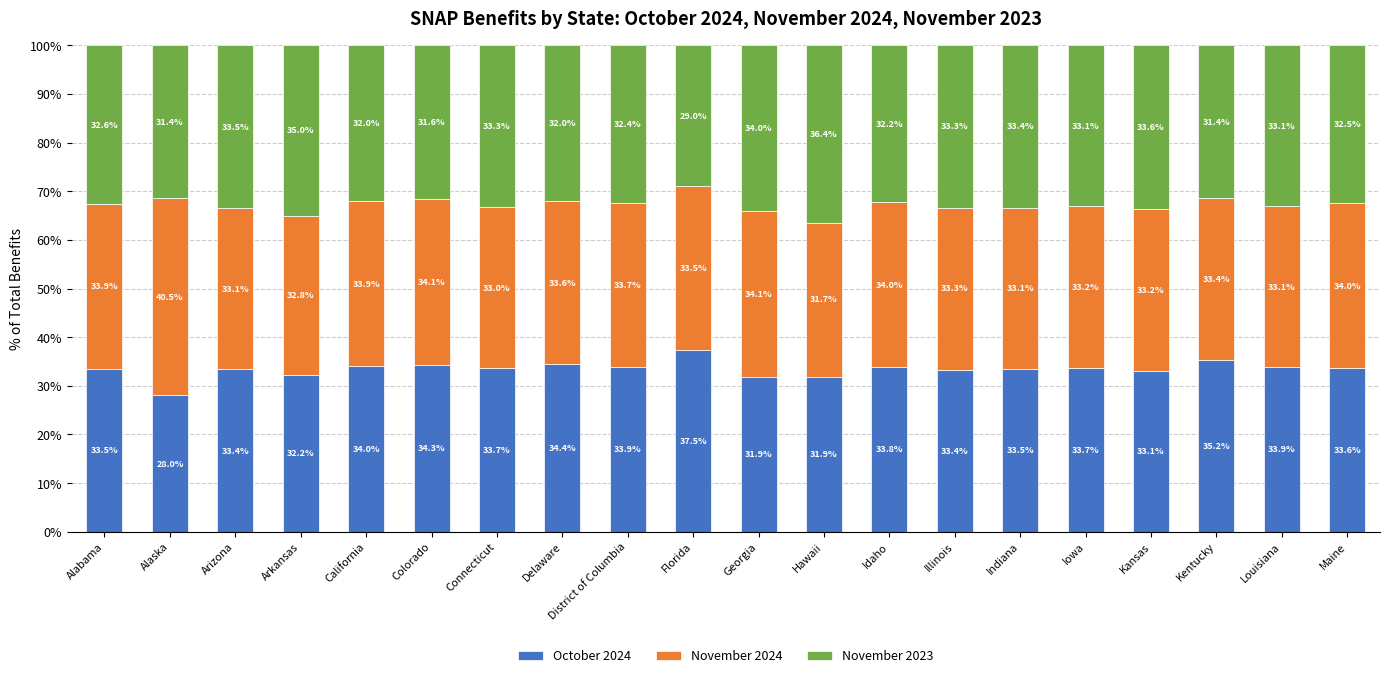

Count the number of categories in the chart.

20